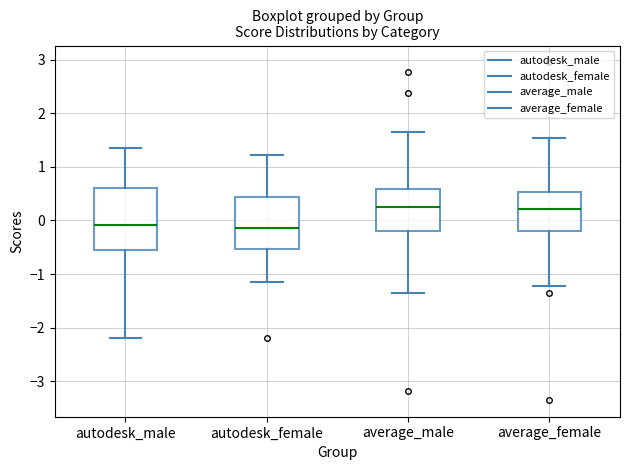

Where does the median line of the box for autodesk_female sit on the y-axis? The values are not printed on the chart, so give them approximately, as read against the axis.

-0.1